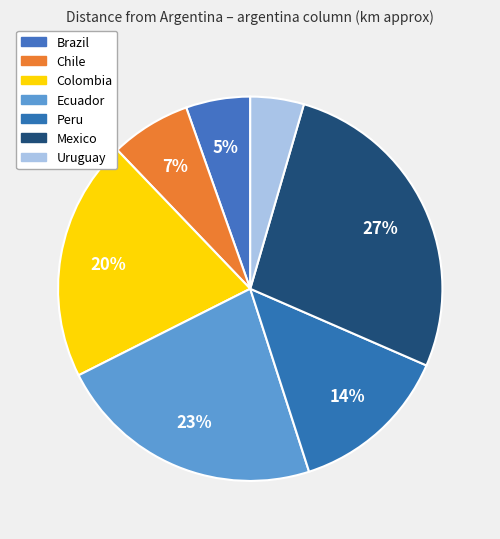

Count the number of slices in the pie.

7